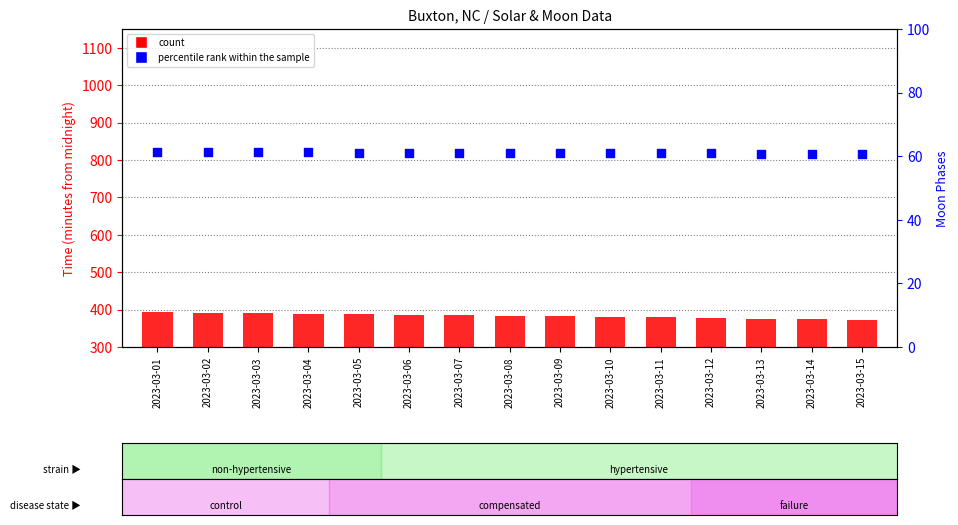

Which series reaches the maximum Y coordinate?

Sunrise (min)